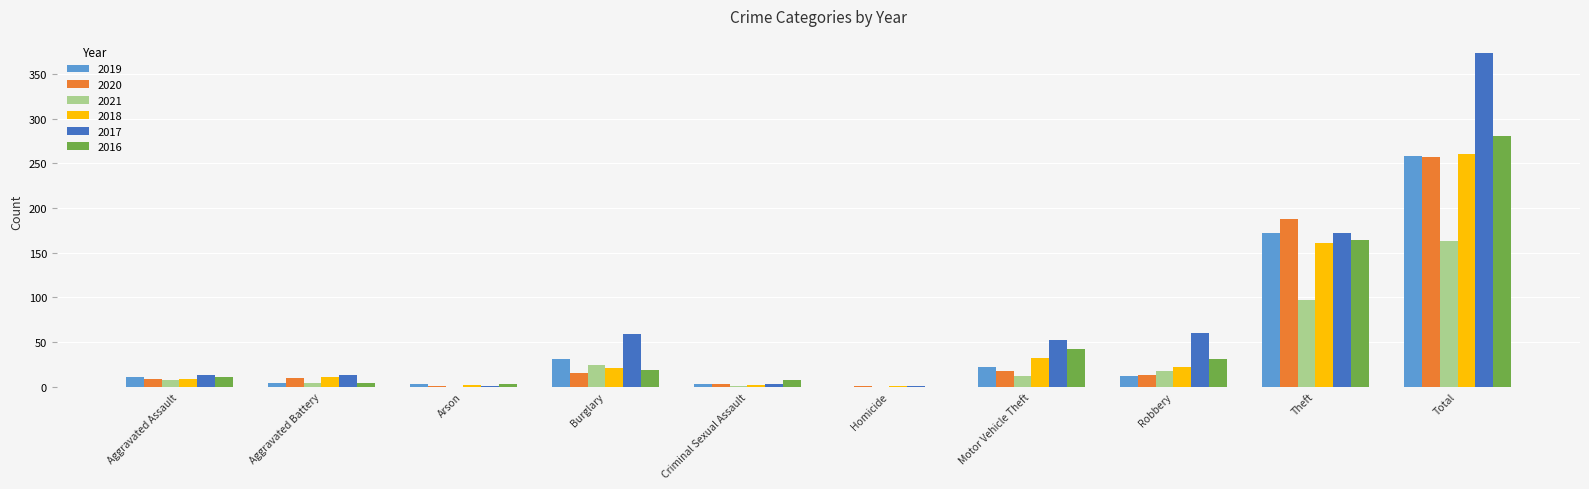

What is the sum of all 2017 values?

748